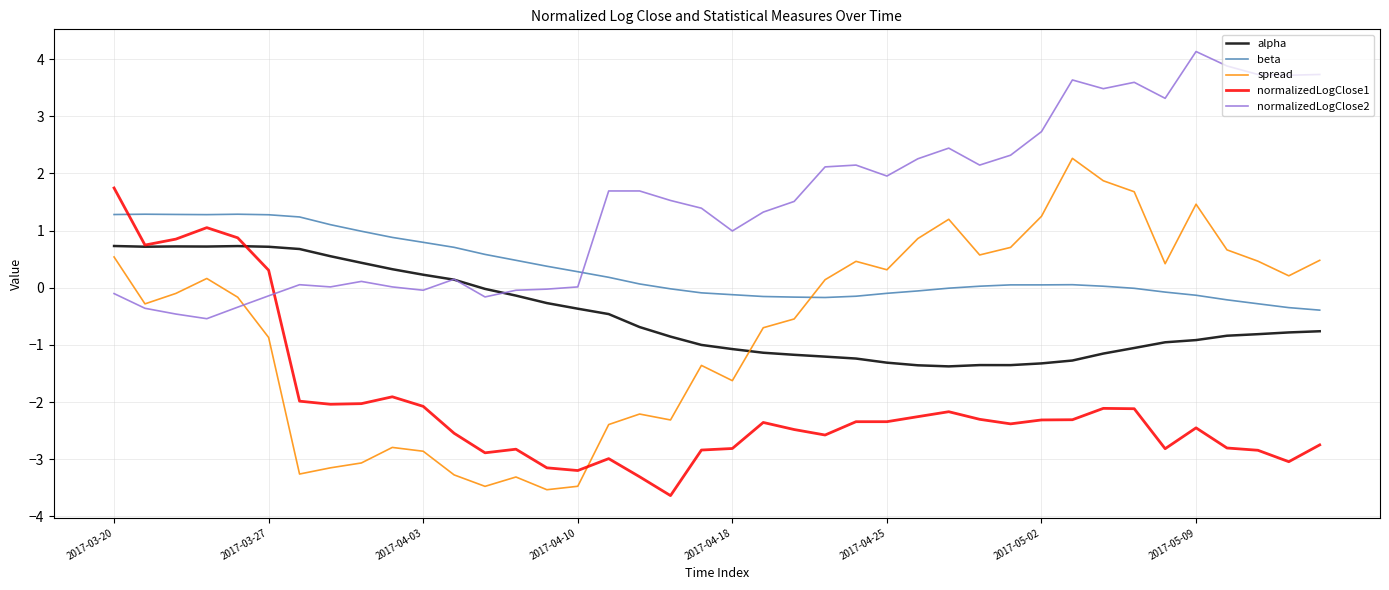

What is the difference between the second highest and minimum values in the normalizedLogClose1 series?

4.7